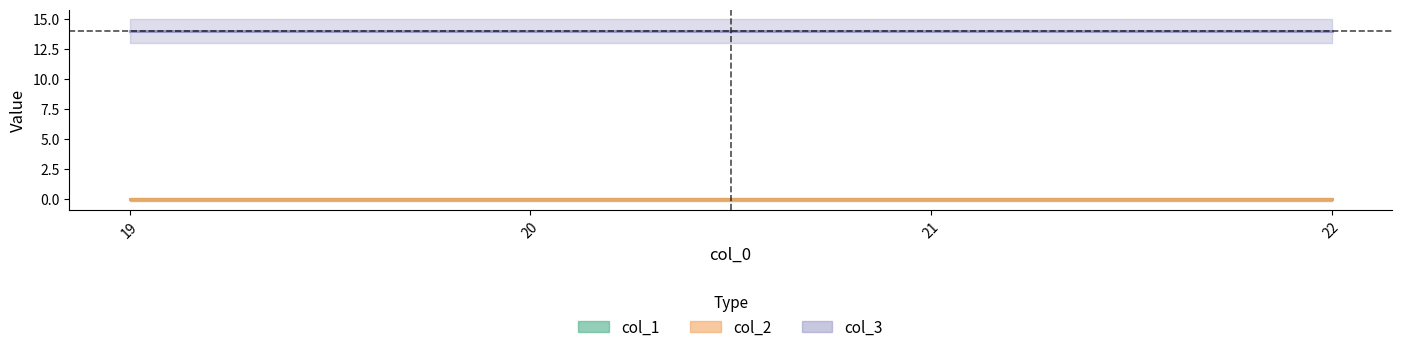

The value of col_1 at 20 is 0. True or false?

True